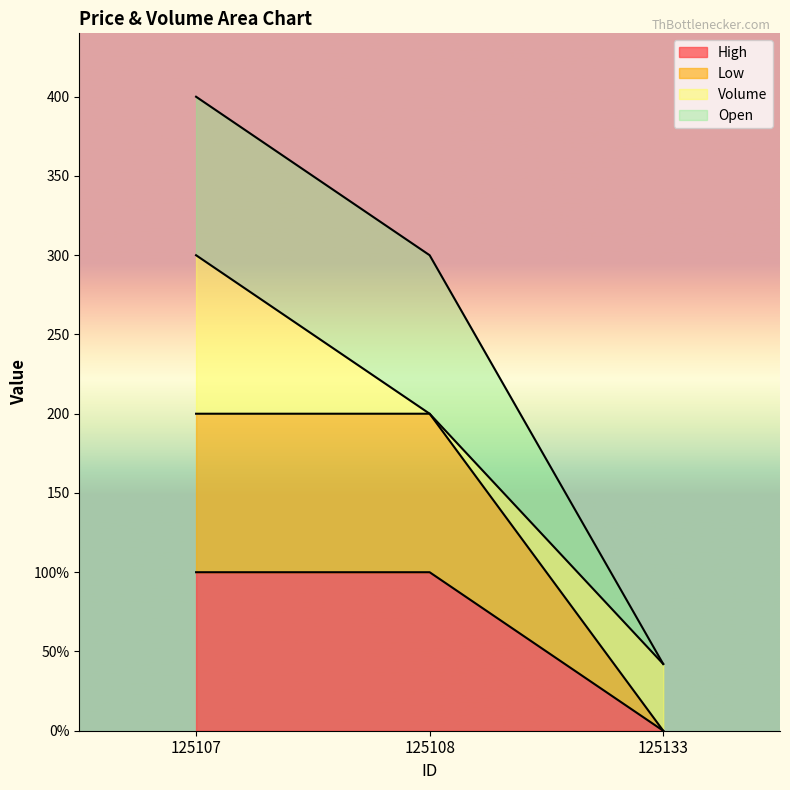

What is the approximate value of Low at 125108?

200.0